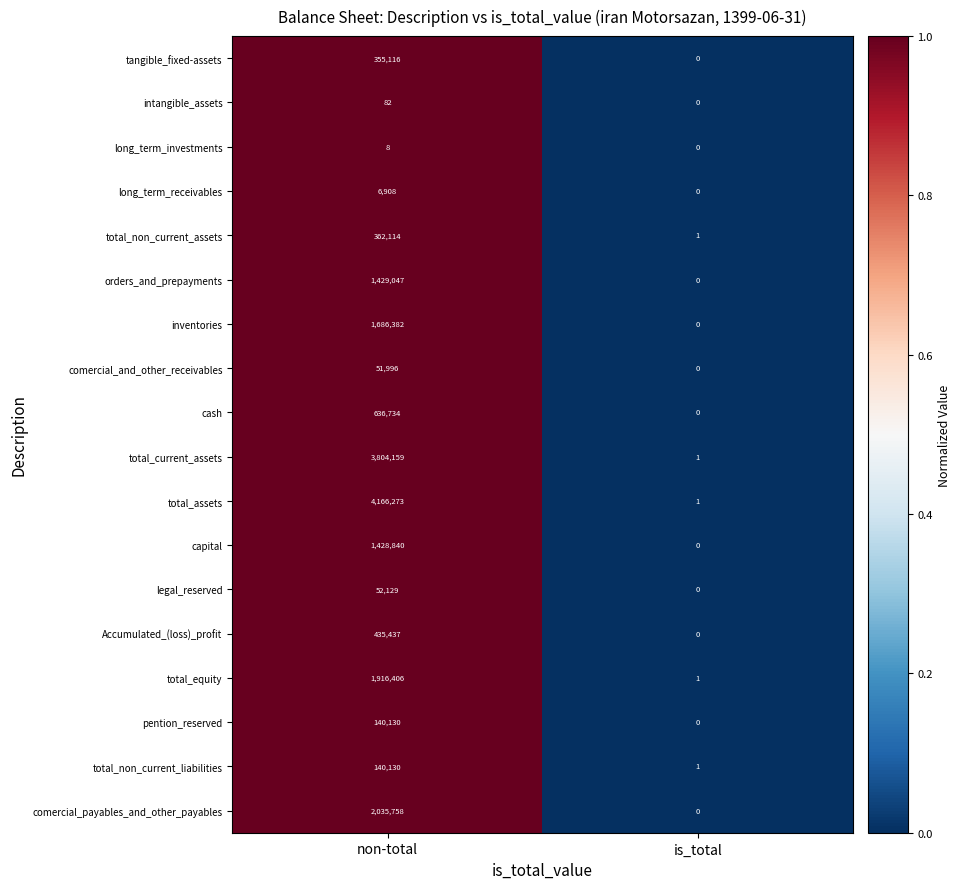

Is the value of total_current_assets at non-total greater than the value of legal_reserved at is_total?

Yes